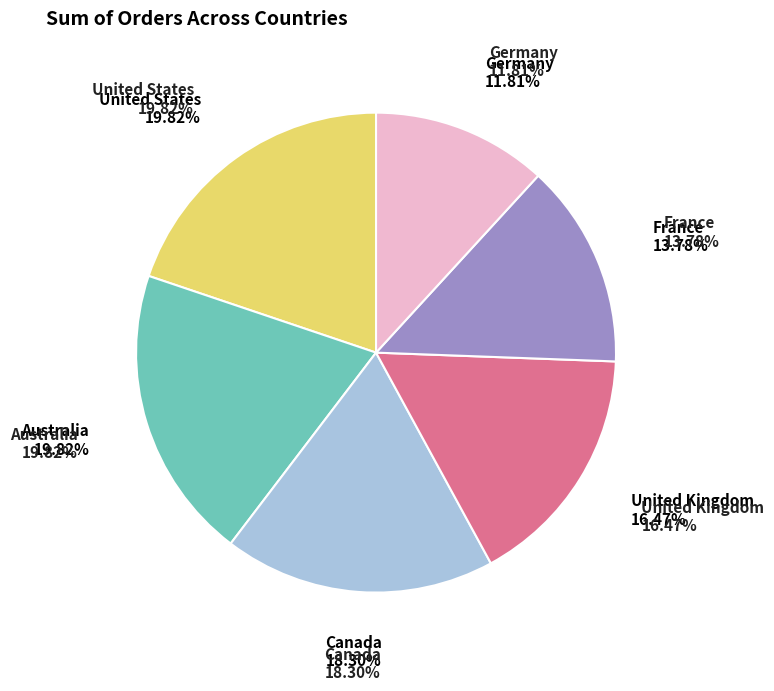

Count the number of slices in the pie.

6